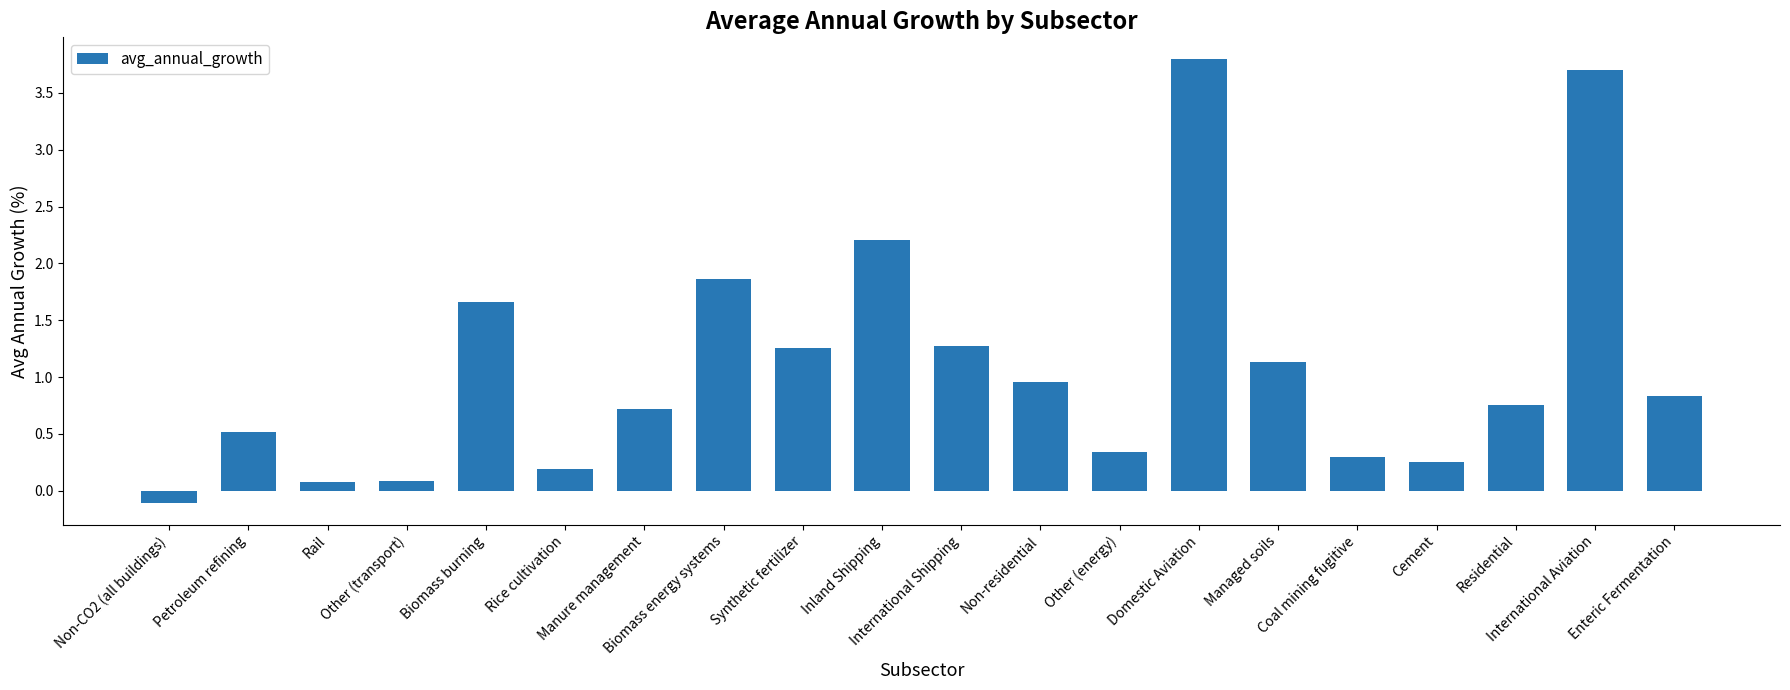

At which category does the chart reach its peak across all series?

Domestic Aviation